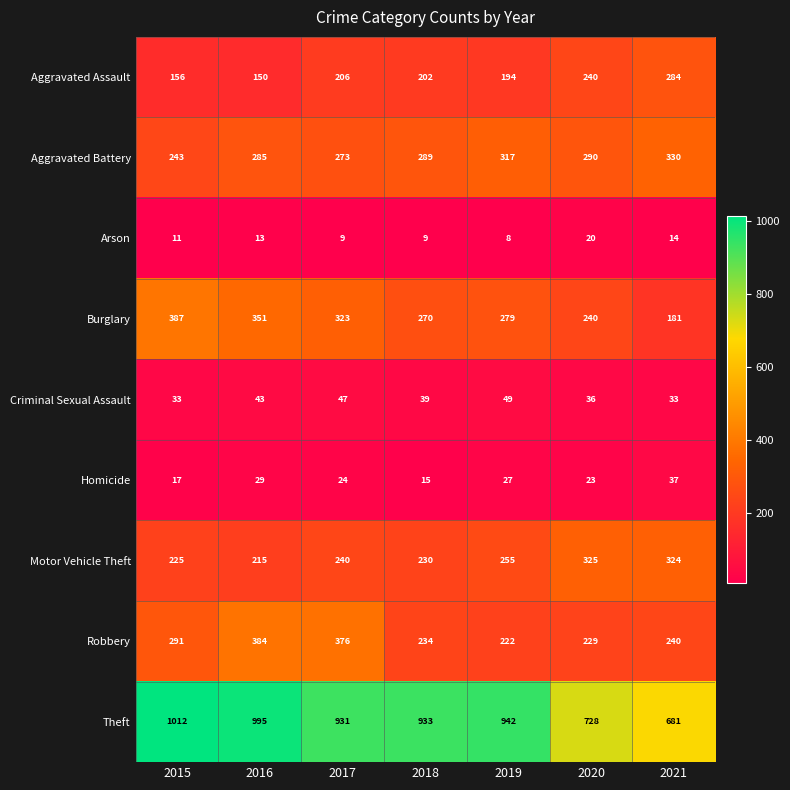

Rank the series by their maximum value, from lowest to highest.

Arson, Homicide, Criminal Sexual Assault, Aggravated Assault, Motor Vehicle Theft, Aggravated Battery, Robbery, Burglary, Theft